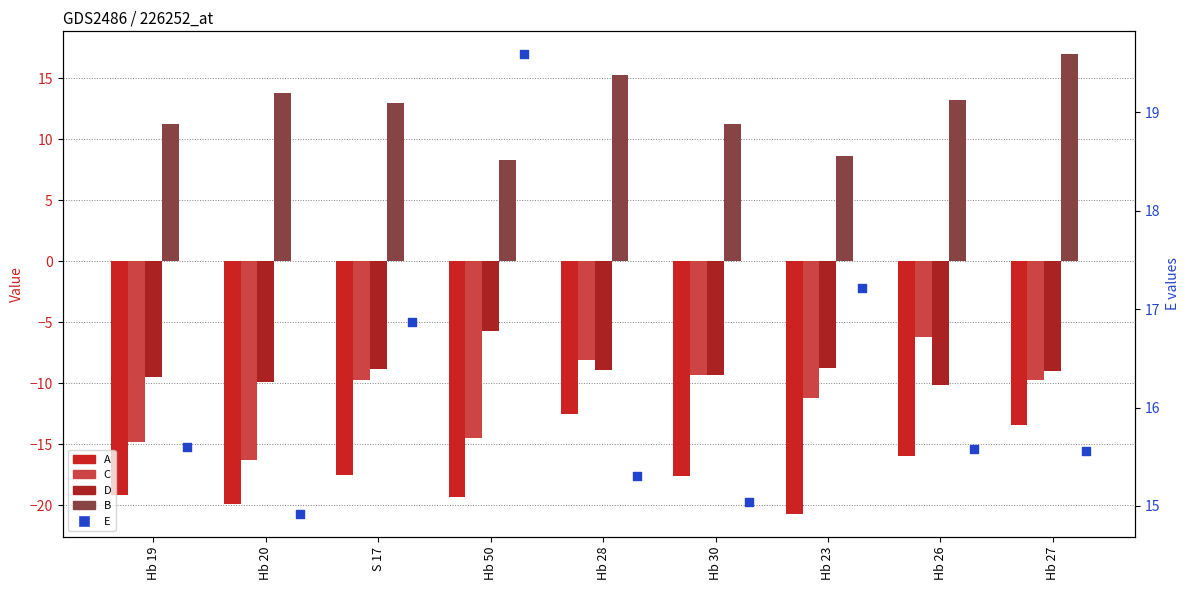

Which series has the largest Y range (max minus min)?

C